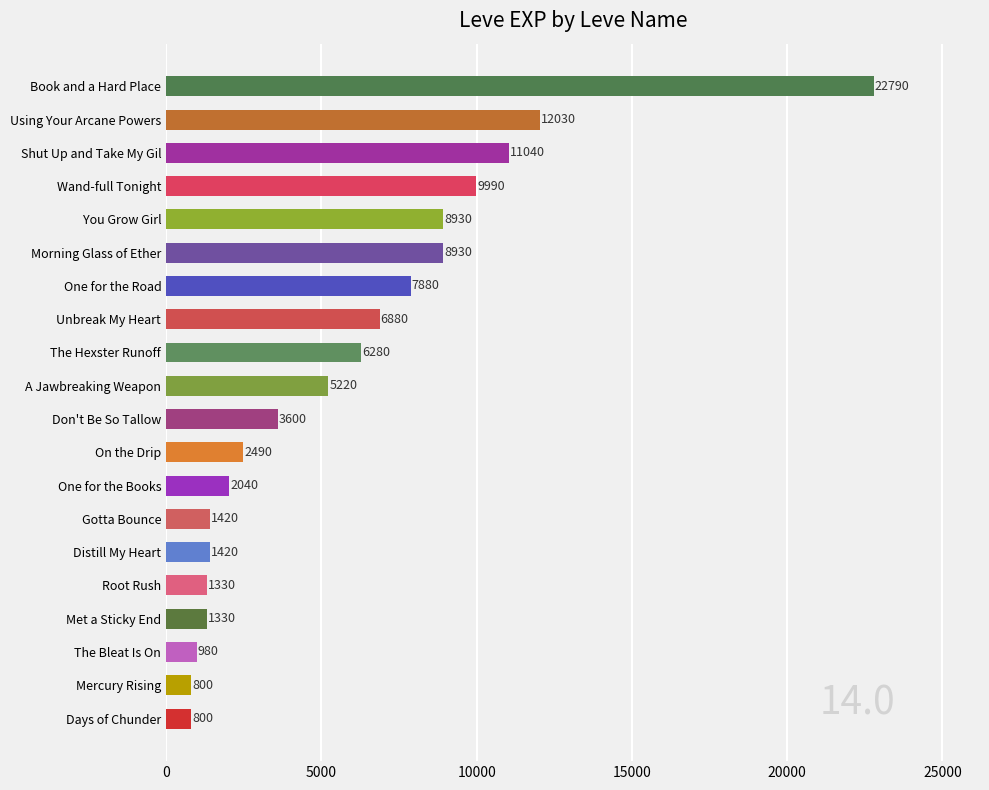

The chart shows a value of 2199 at Root Rush. True or false?

False